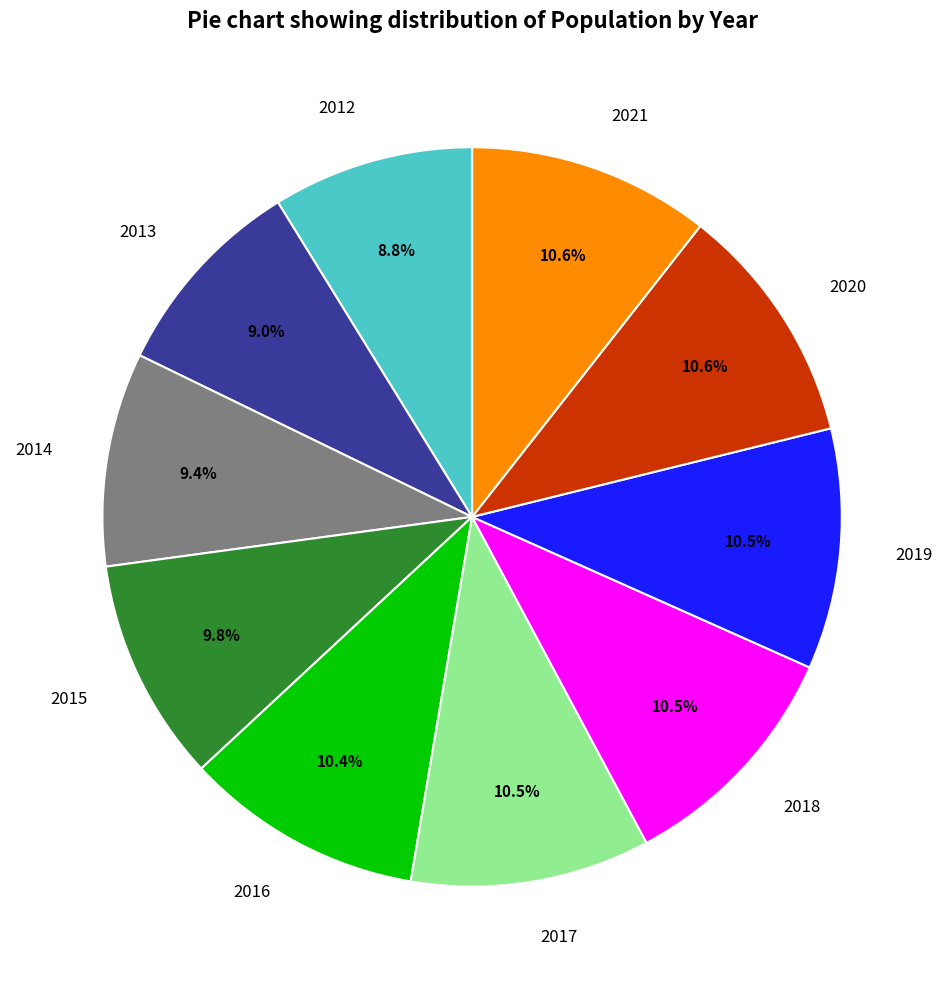

True or false: 2013 accounts for 21% of the total.

False